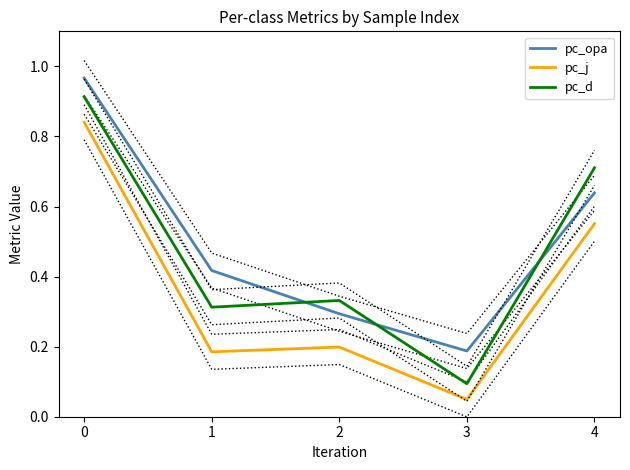

Rank the series by their average value, from highest to lowest.

pc_opa, pc_d, pc_j